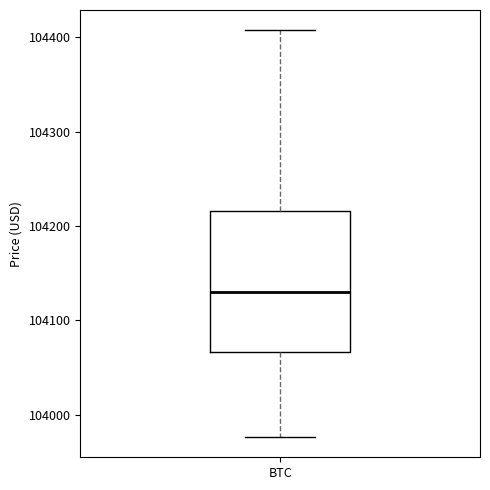

Transcribe this box plot: give where the median line is, the range the box spans, and where the two whiskers end, as read against the y-axis. The values are not printed on the chart, so give them approximately, as read against the axis.

median 104130, box 104070 to 104220, whiskers 103980 to 104410